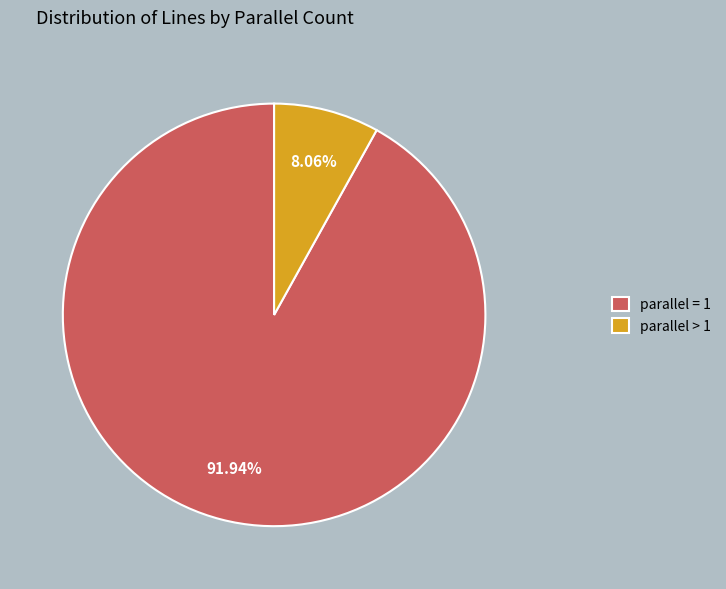

Which category accounts for the majority?

parallel = 1